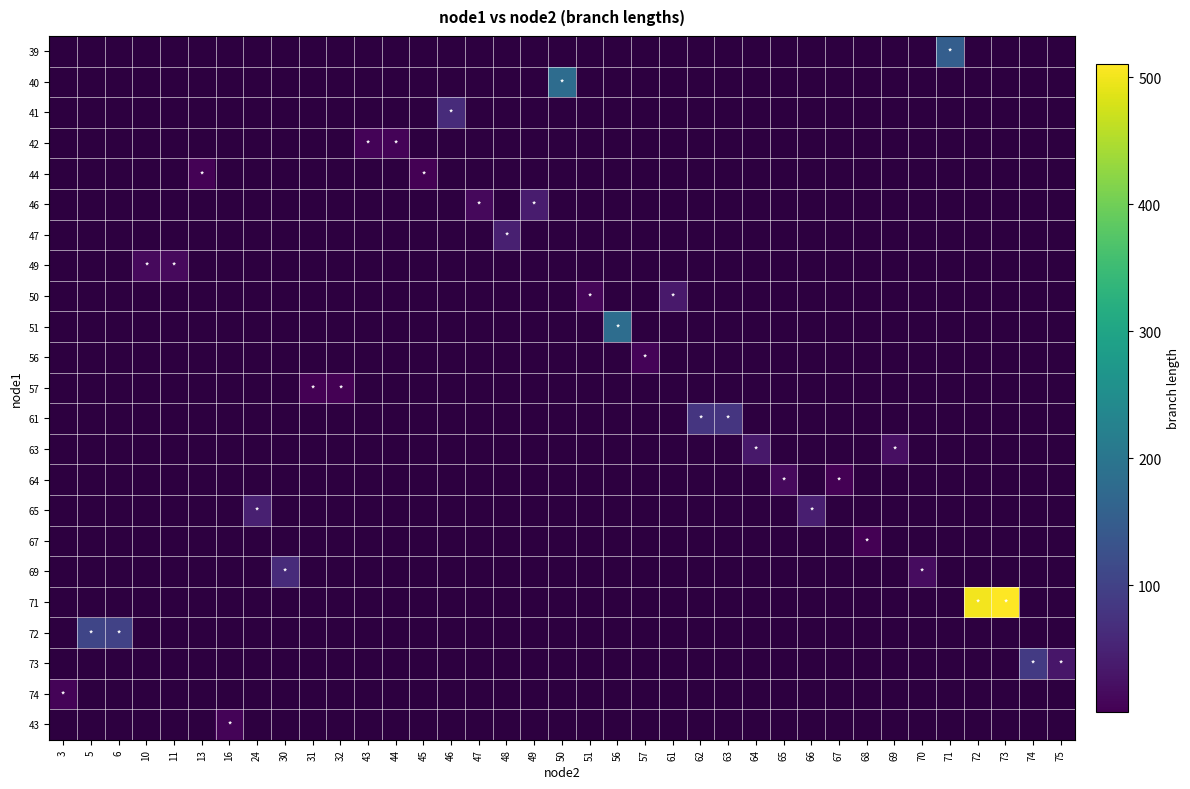

Is the value of 56 at 75 greater than the value of 63 at 63?

No